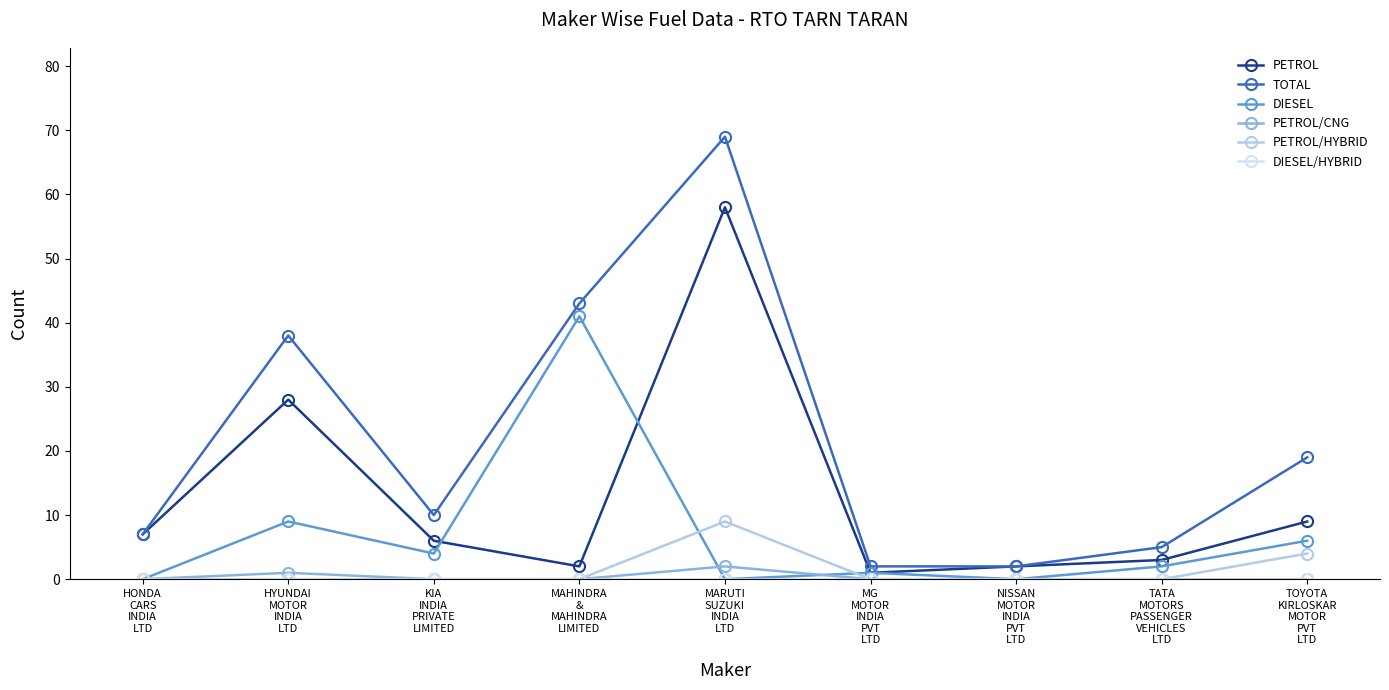

True or false: PETROL and PETROL/CNG cross at least once.

False